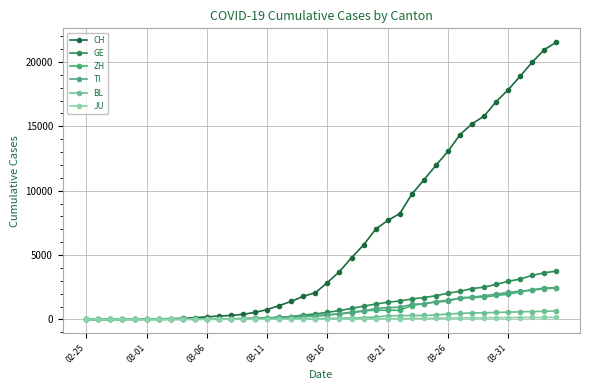

At which label is ZH closest to 1233?

28